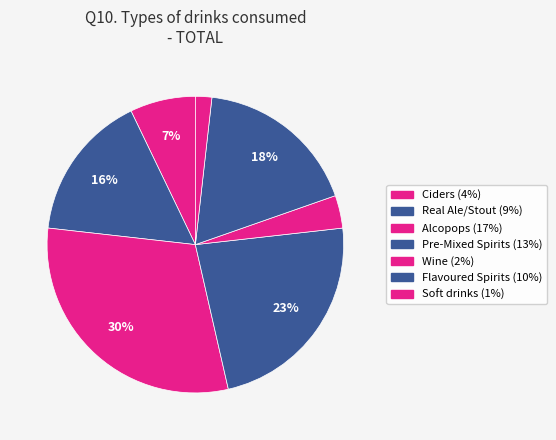

Is it true that Wine is 9% of the pie?

False